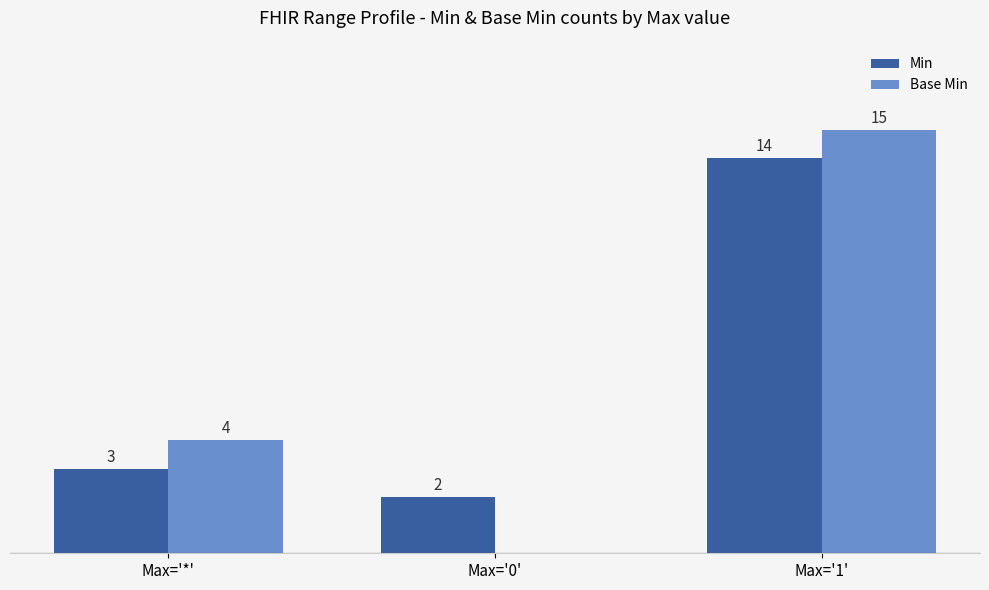

Which series changed the most between Max='0' and Max='1'?

Base Min